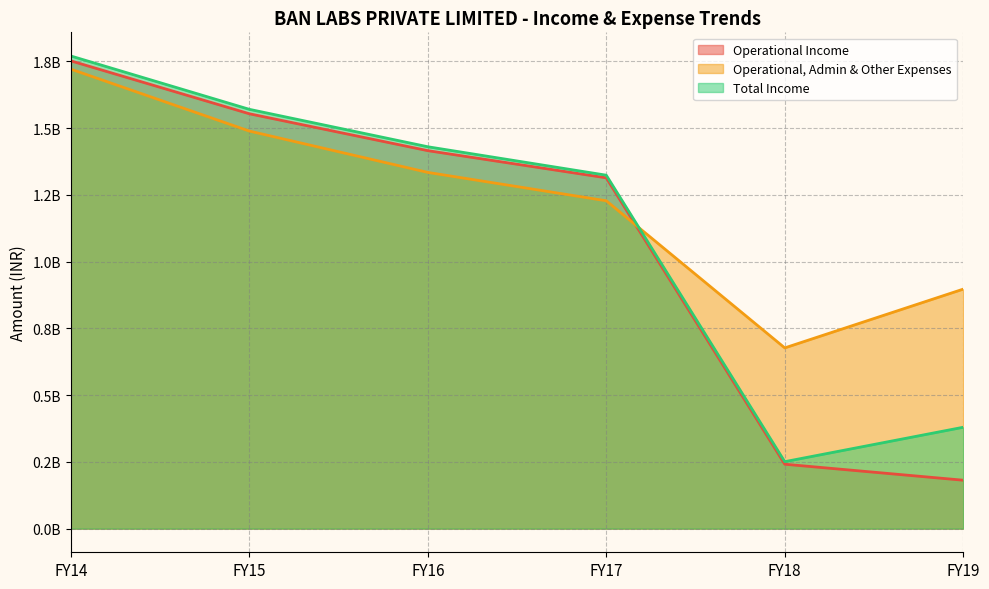

Where is Total Income nearest to the value 1010251509?

FY17